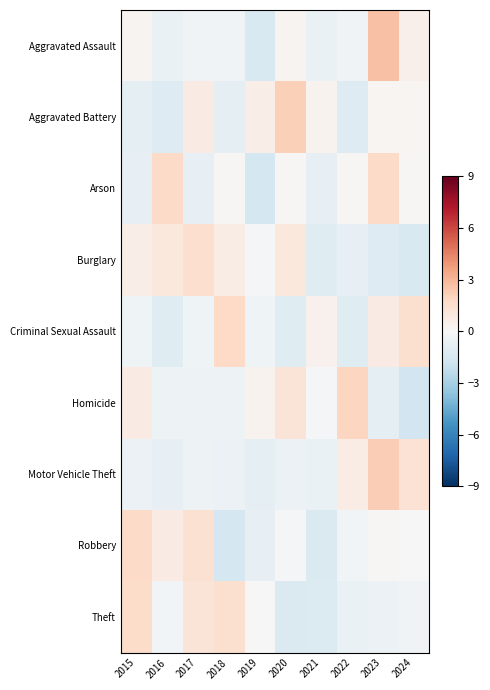

What is the total value across all series at 2018?

0.2